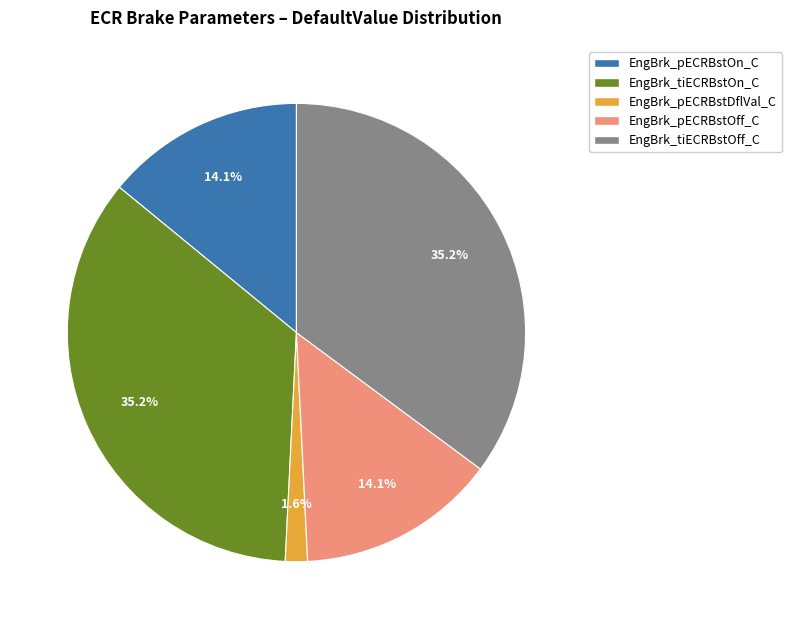

Count the number of slices in the pie.

5